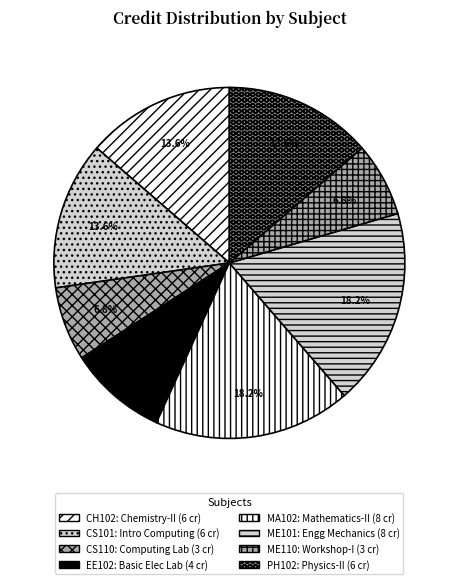

True or false: CS101 accounts for 3% of the total.

False